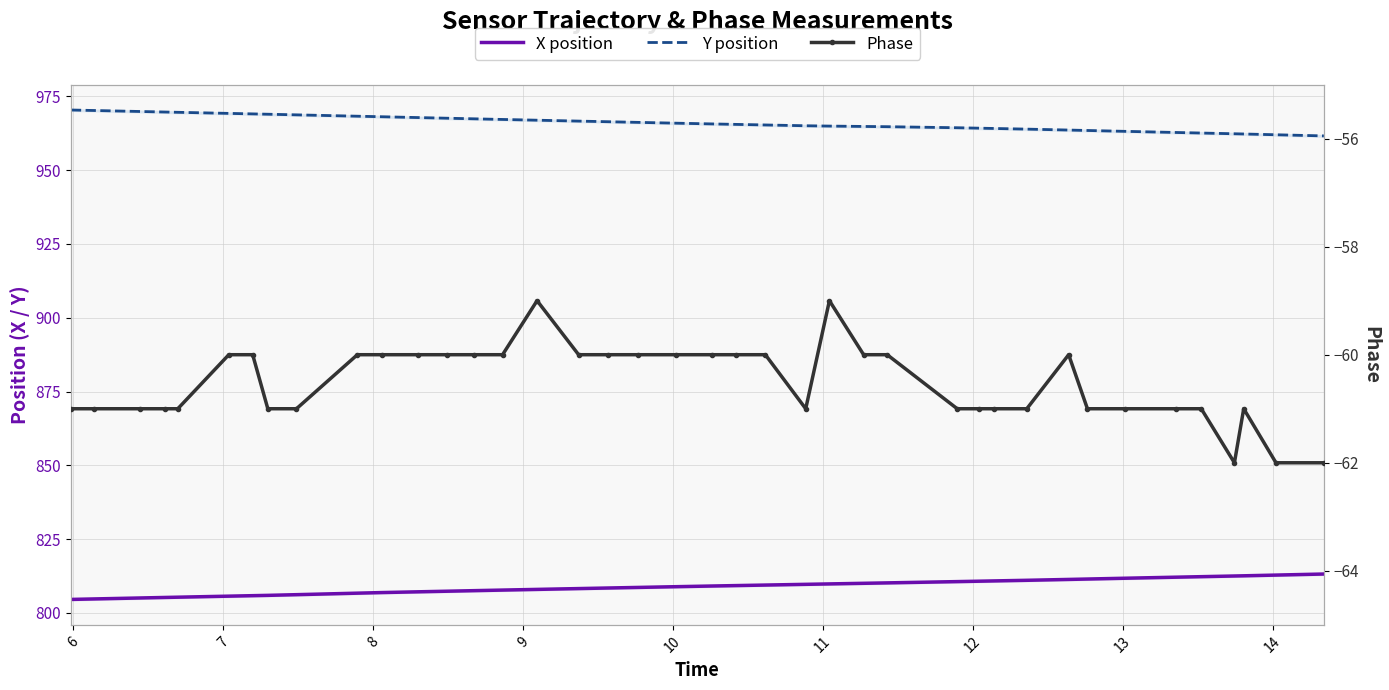

True or false: Phase has more than 1 interior local peaks.

True